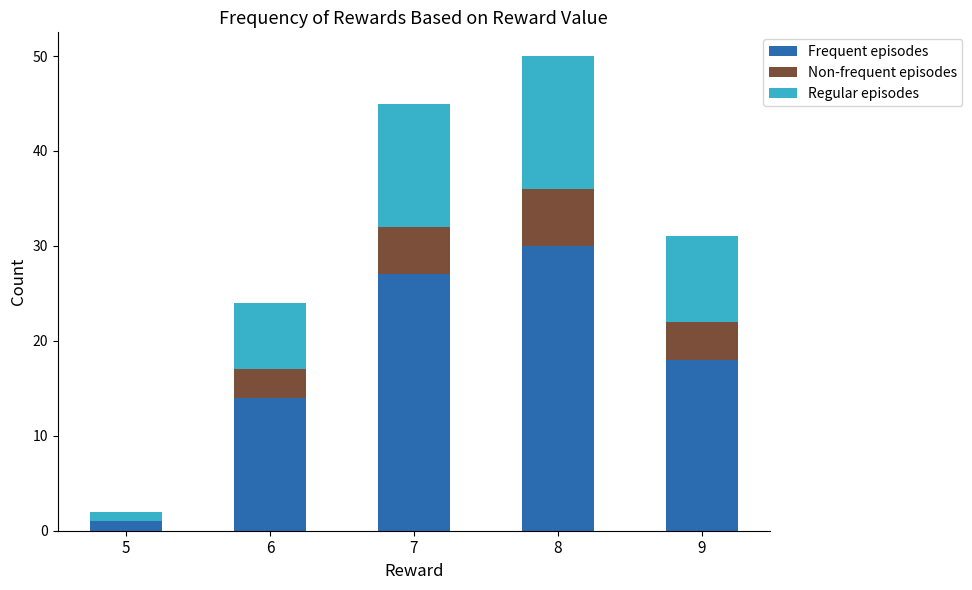

What is the sum of all Frequent episodes values?

90